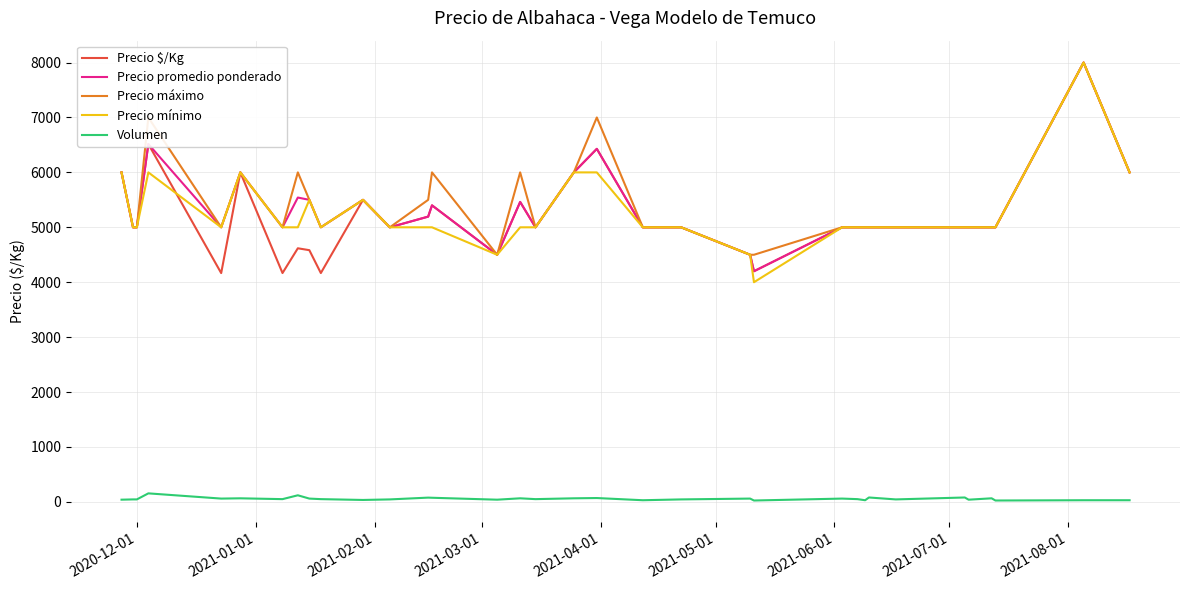

What is the maximum value shown in the chart?

8000.0